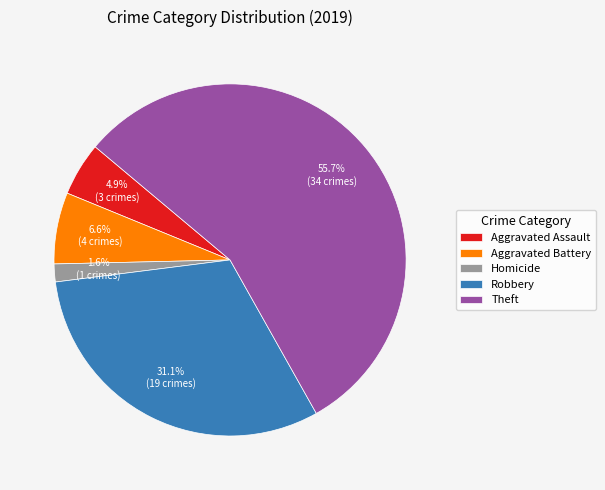

Is there any slice that represents more than half of the pie?

Yes